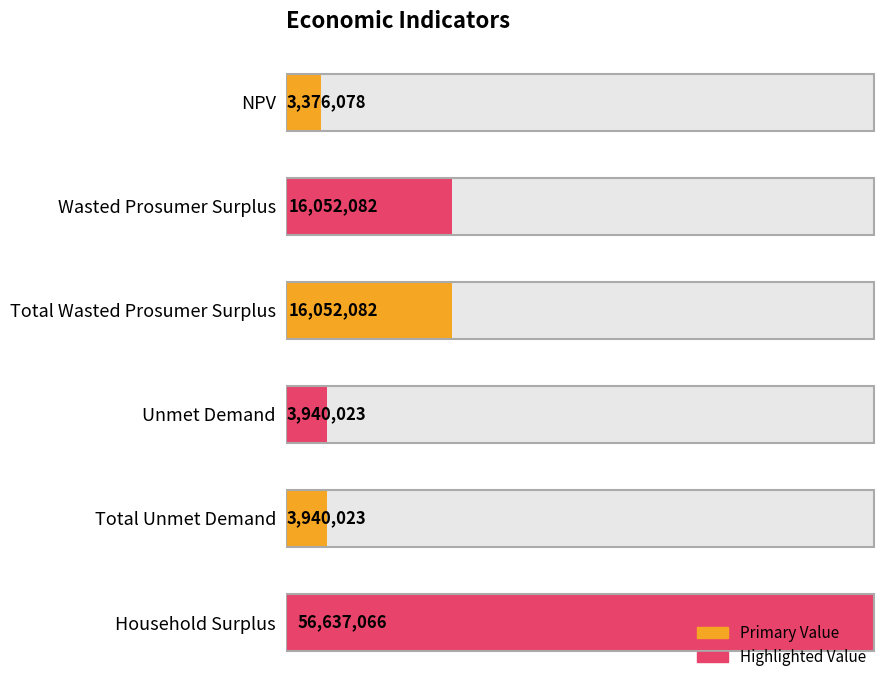

How many bars are there in total?

6